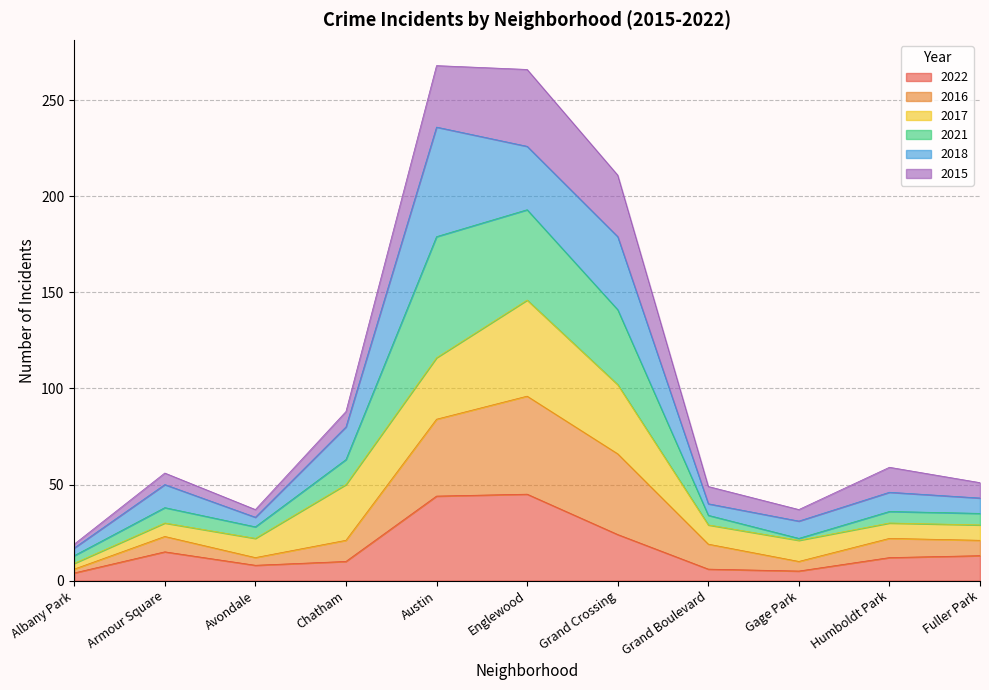

What is the approximate value of 2022 at Armour Square?

15